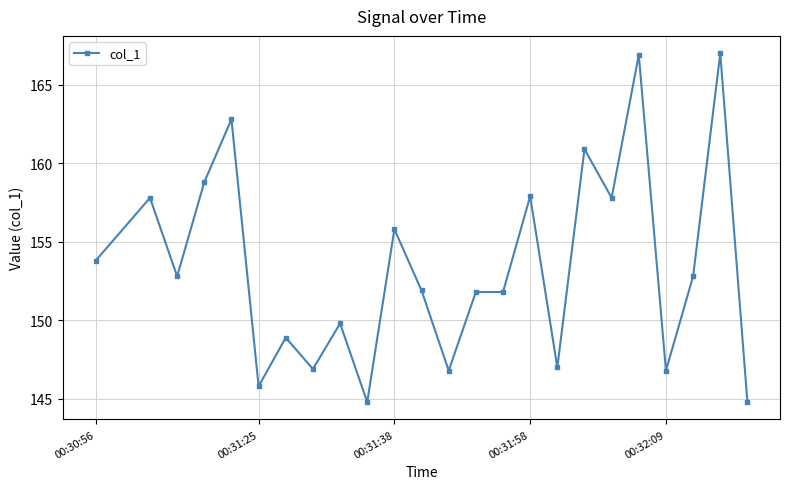

What is the value of the 14th point from the left?

151.8